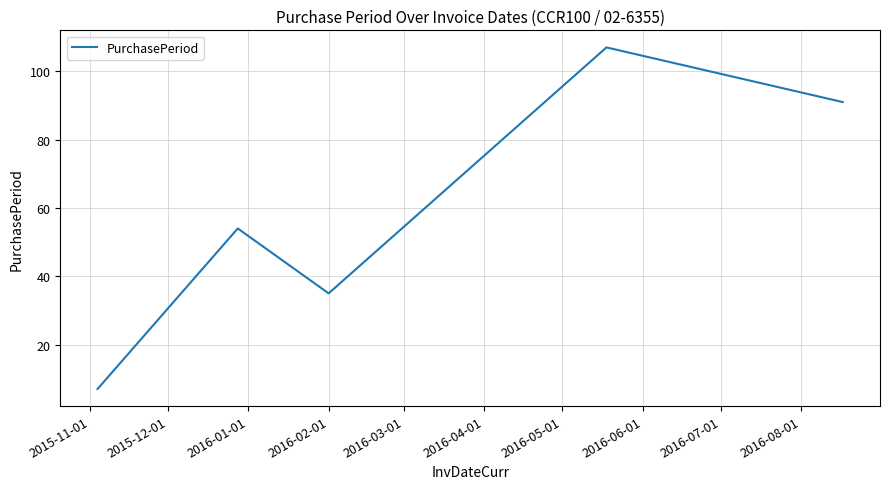

What is the maximum value shown in the chart?

107